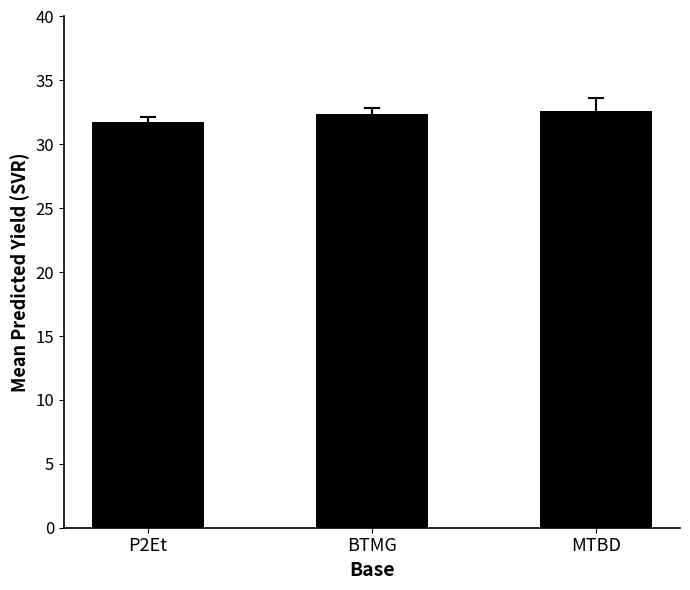

What position from the right is MTBD?

1